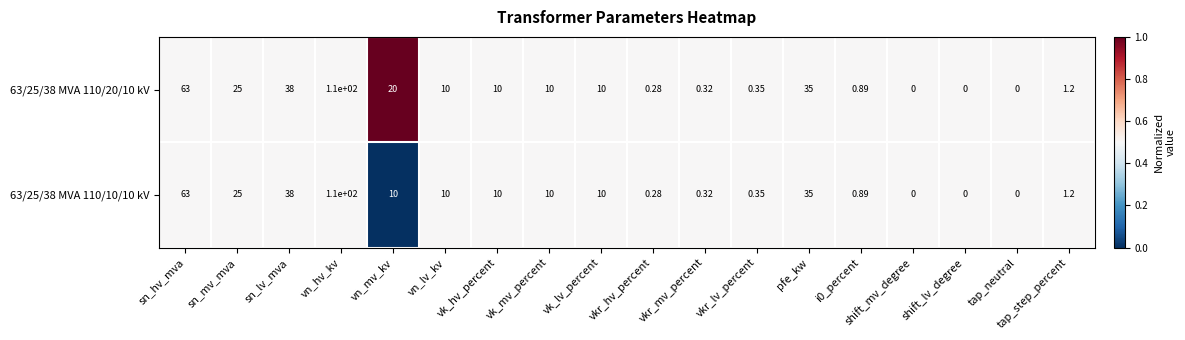

Which category has the highest value in the 63/25/38 MVA 110/20/10 kV series?

vn_hv_kv